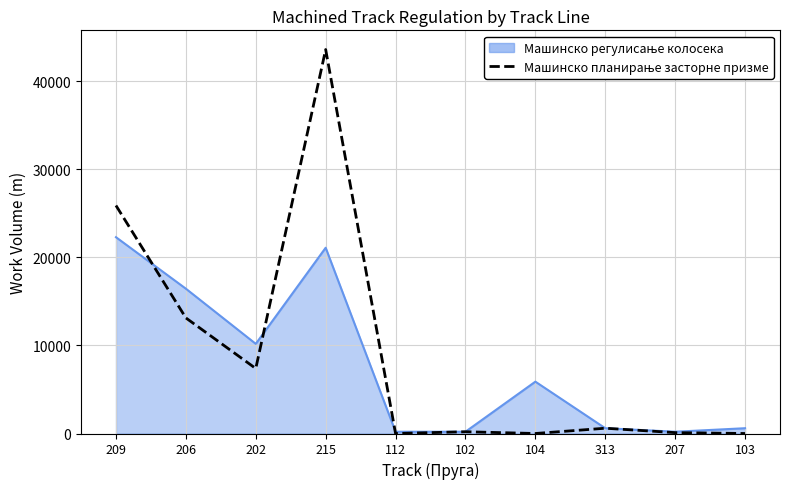

What is the greatest value displayed?

43618